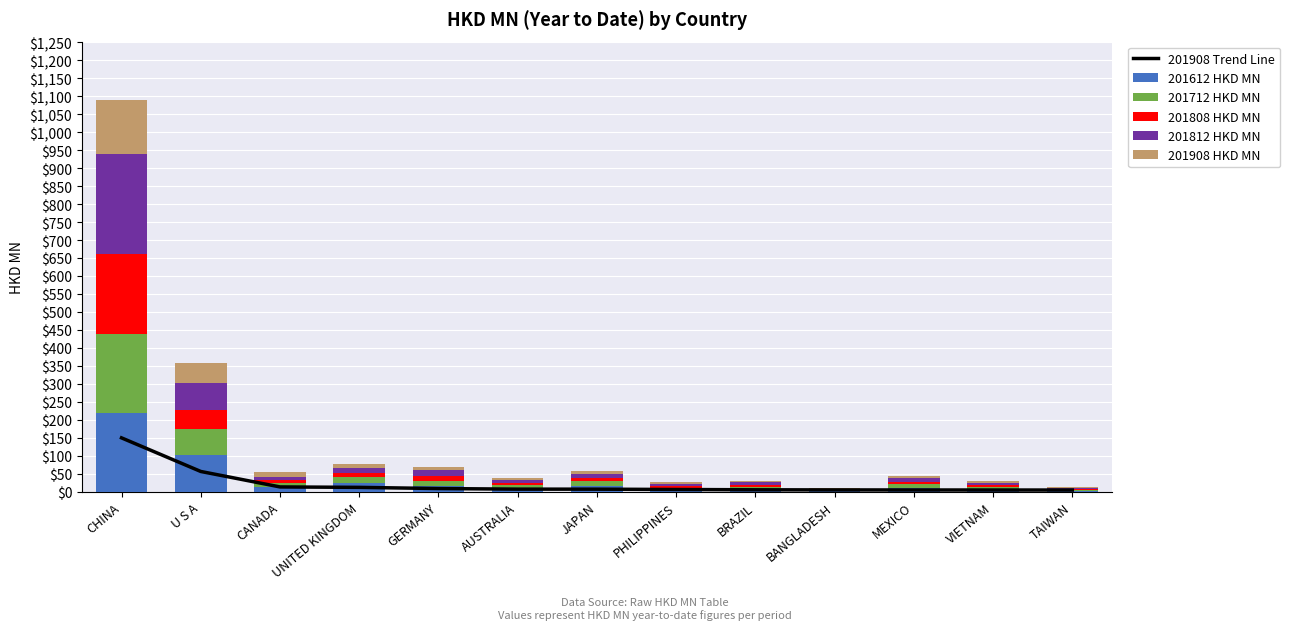

What is the label of the 8th bar from the left?

PHILIPPINES